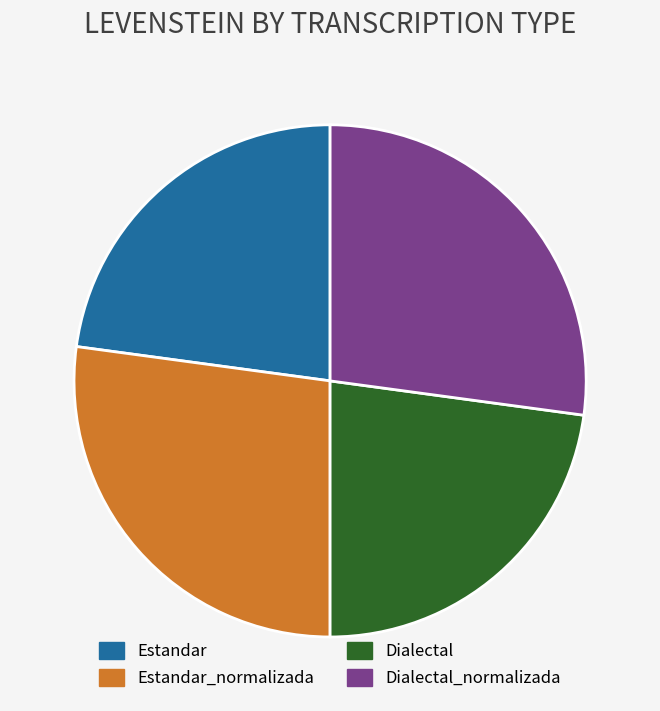

Is Estandar the majority of the pie?

No